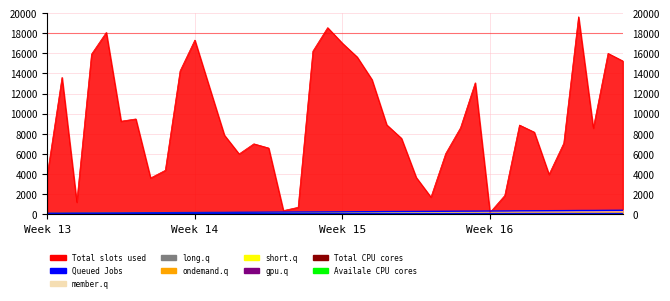

True or false: Slots used in and Total CPU cores intersect in this chart.

False